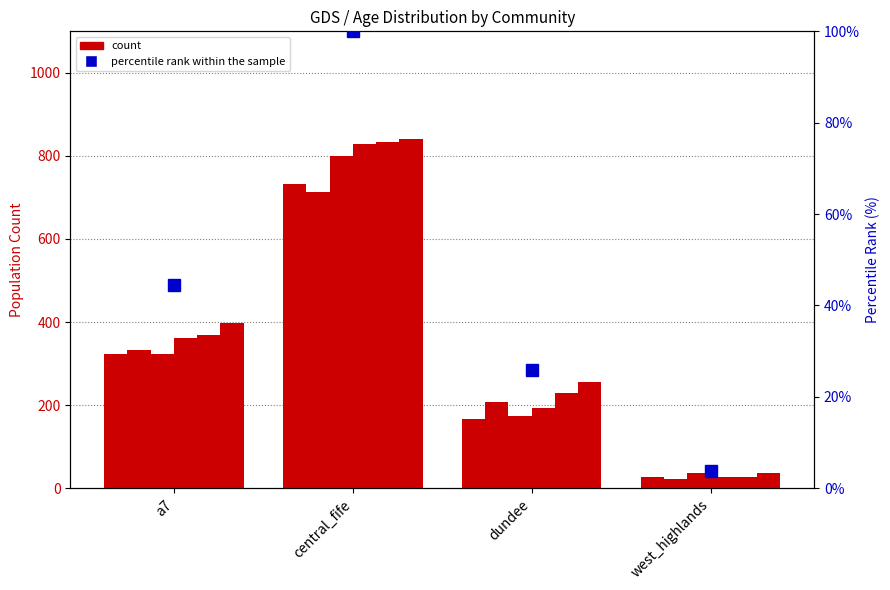

Reading left to right, list all the values displayed in this chart.

age_under_1: 323.7	732.4	166.0	27.6
age_1: 332.8	712.5	206.8	22.4
age_2: 322.7	798.8	174.5	36.3
age_3: 361.6	827.7	192.5	27.8
age_4: 369.4	833.5	228.3	27.5
age_5: 398.2	841.1	254.9	36.3